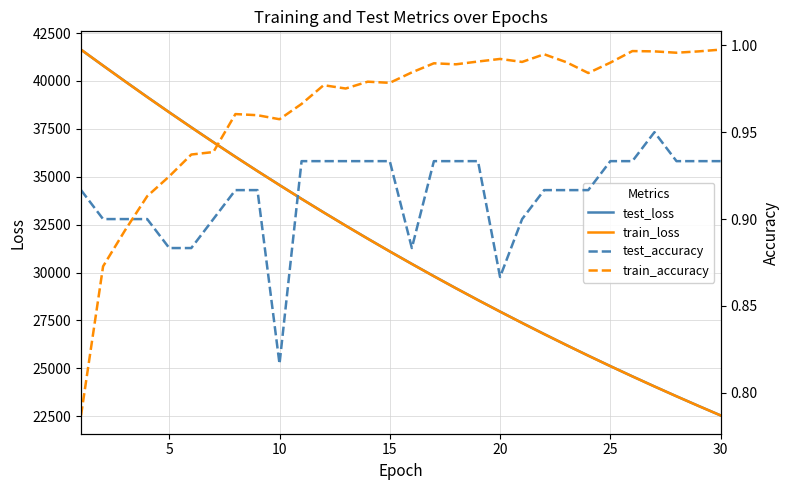

Rank the series at 8 from highest to lowest value.

test_loss, train_loss, train_accuracy, test_accuracy